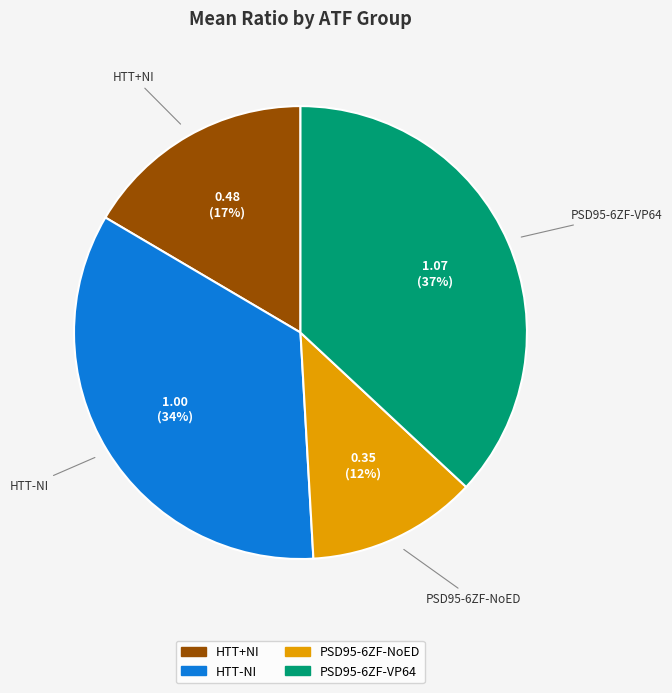

What percentage is the HTT-NI slice, to the nearest percent?

34%